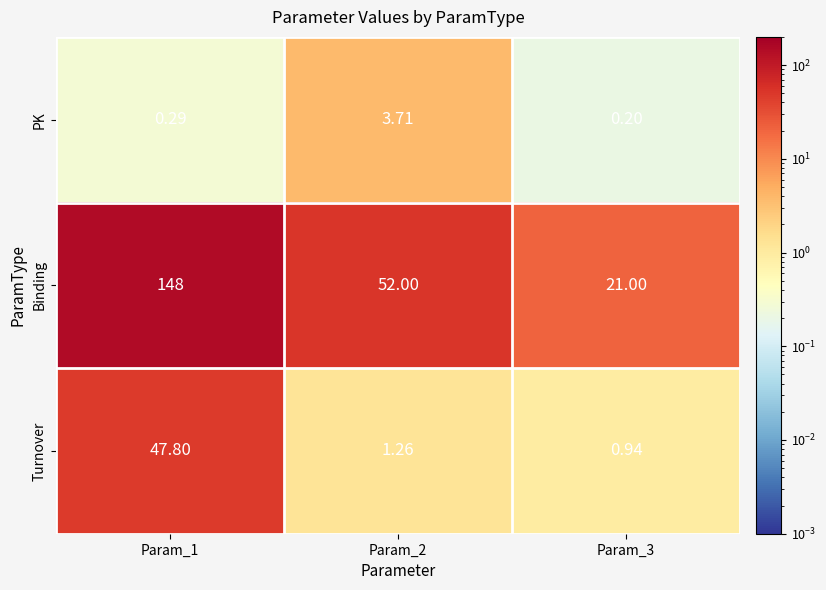

Which series has the widest spread of values?

Binding